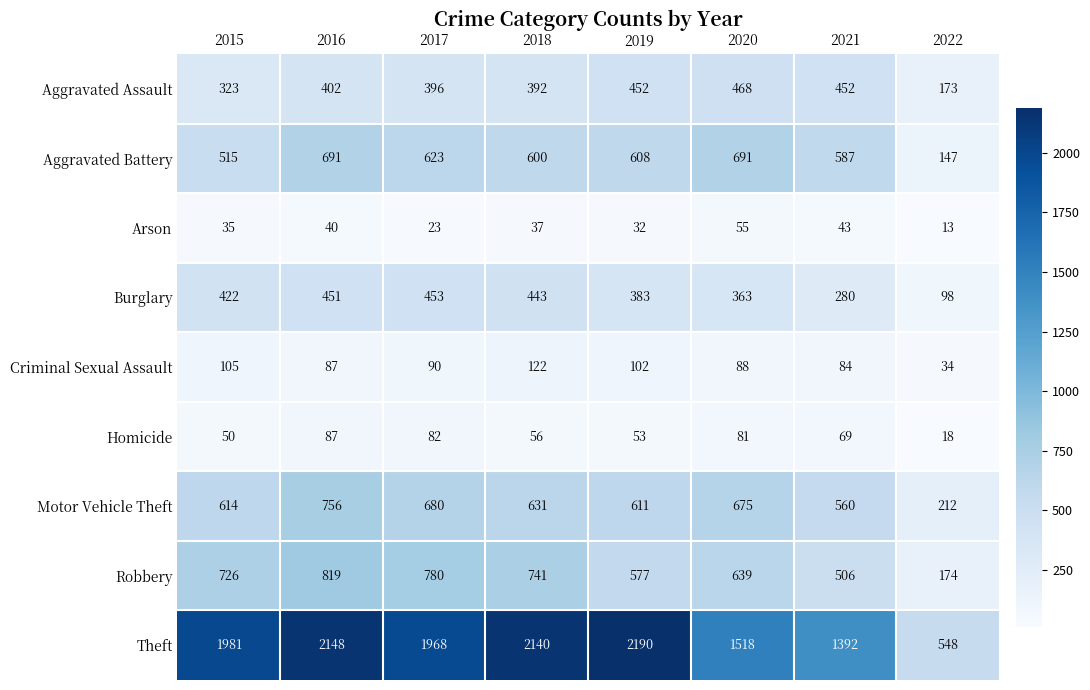

Where is Aggravated Battery nearest to the value 419?

2015